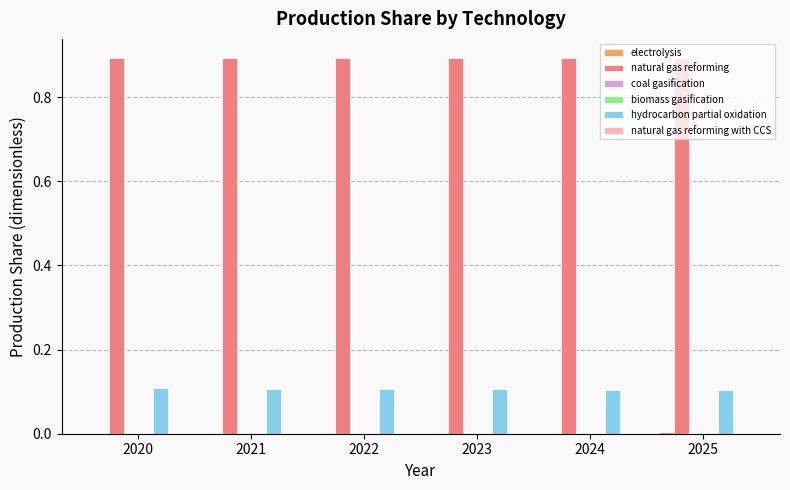

How many bars are there in each group?

6